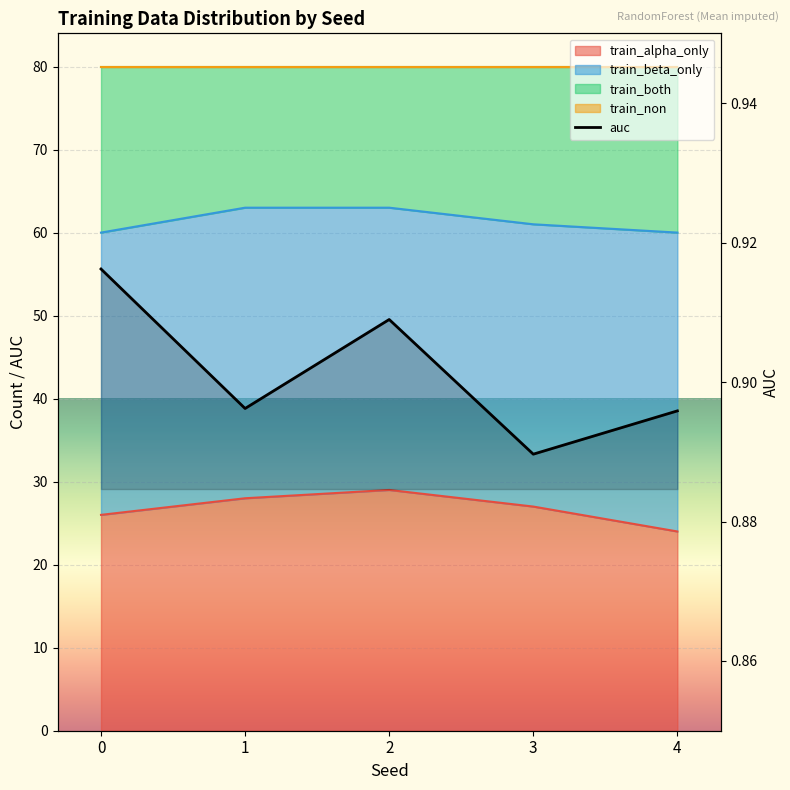

At which category does auc reach its first local peak?

2